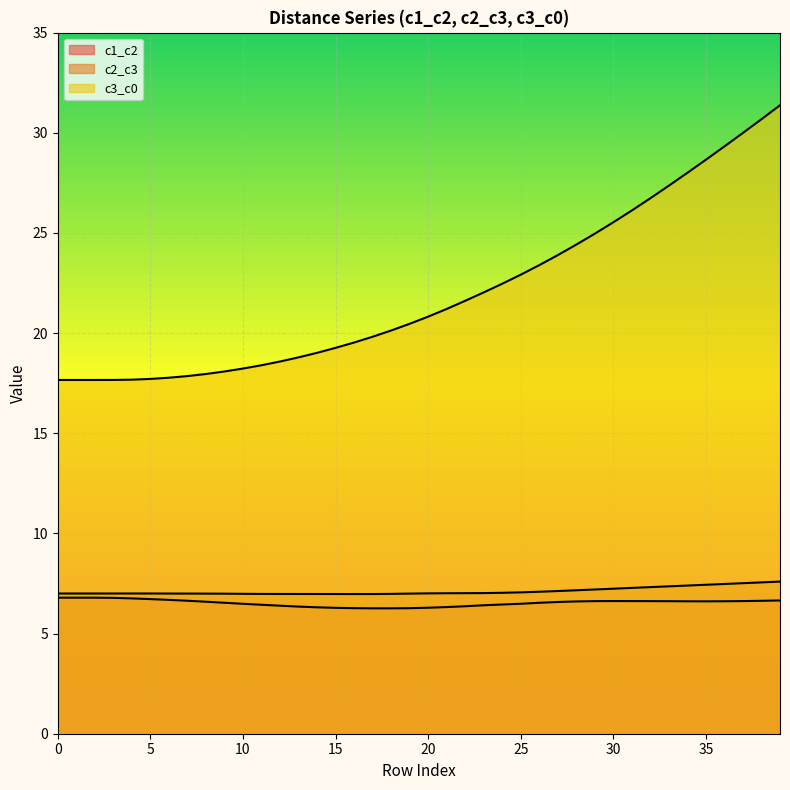

True or false: c1_c2 has a value of 6.3 at 14.

True